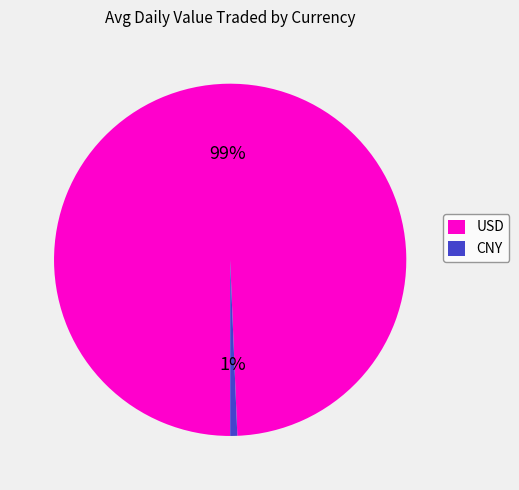

To the nearest percent, what is the average slice percentage?

50%